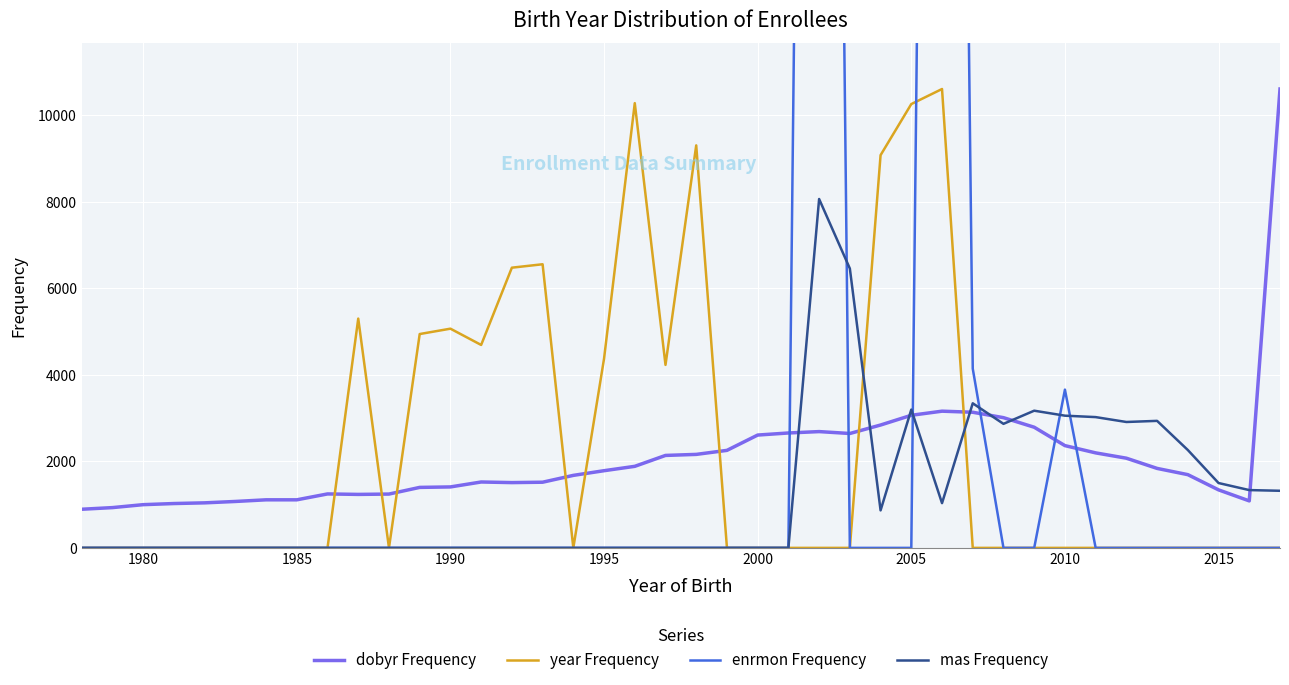

What is the maximum value shown in the chart?

64486